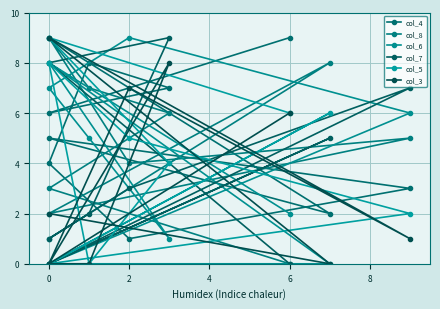

What is the maximum value shown in the chart?

9